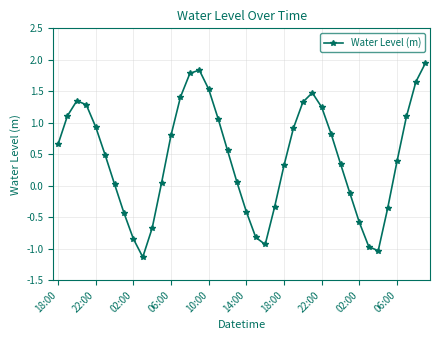

What is the difference between the second highest and second lowest values?

2.9